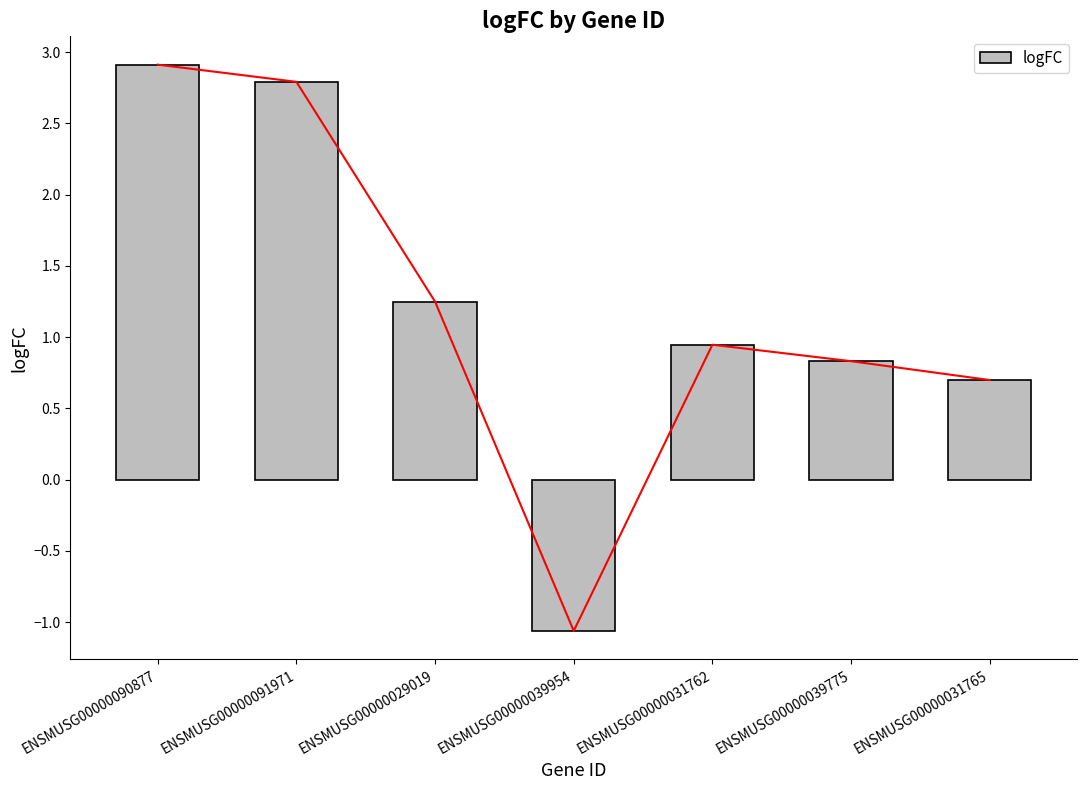

Reading right to left, what are all the values shown in this chart?

0.7	0.8	0.9	-1.1	1.2	2.8	2.9